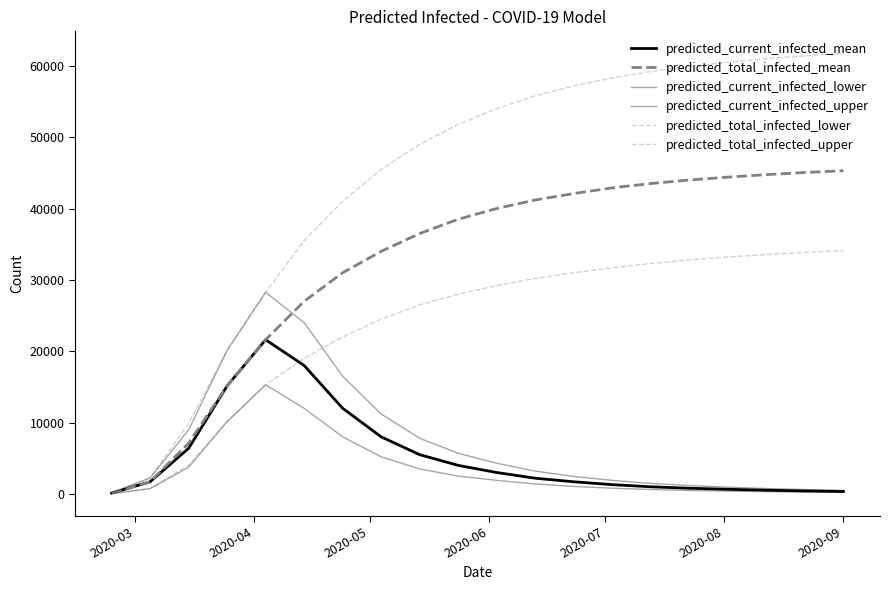

List the series in order of their peak value, lowest first.

predicted_current_infected_lower, predicted_current_infected_mean, predicted_current_infected_upper, predicted_total_infected_lower, predicted_total_infected_mean, predicted_total_infected_upper